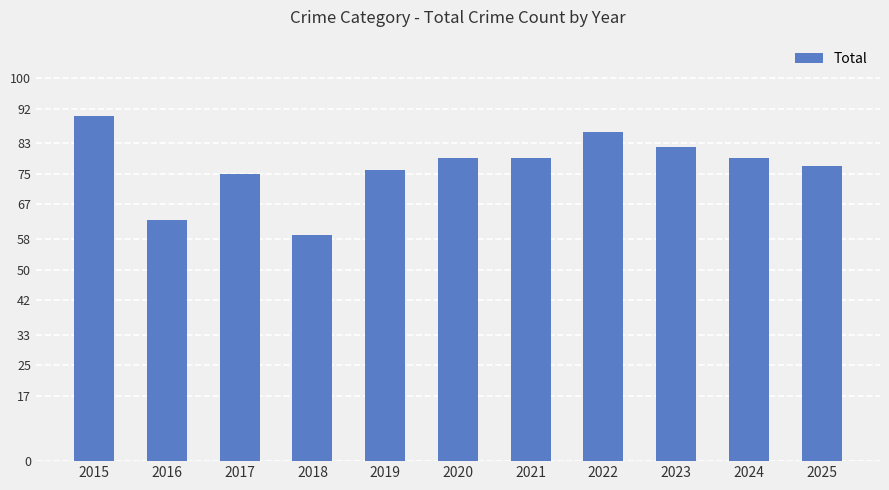

Reading right to left, what are all the values shown in this chart?

2025=77	2024=79	2023=82	2022=86	2021=79	2020=79	2019=76	2018=59	2017=75	2016=63	2015=90